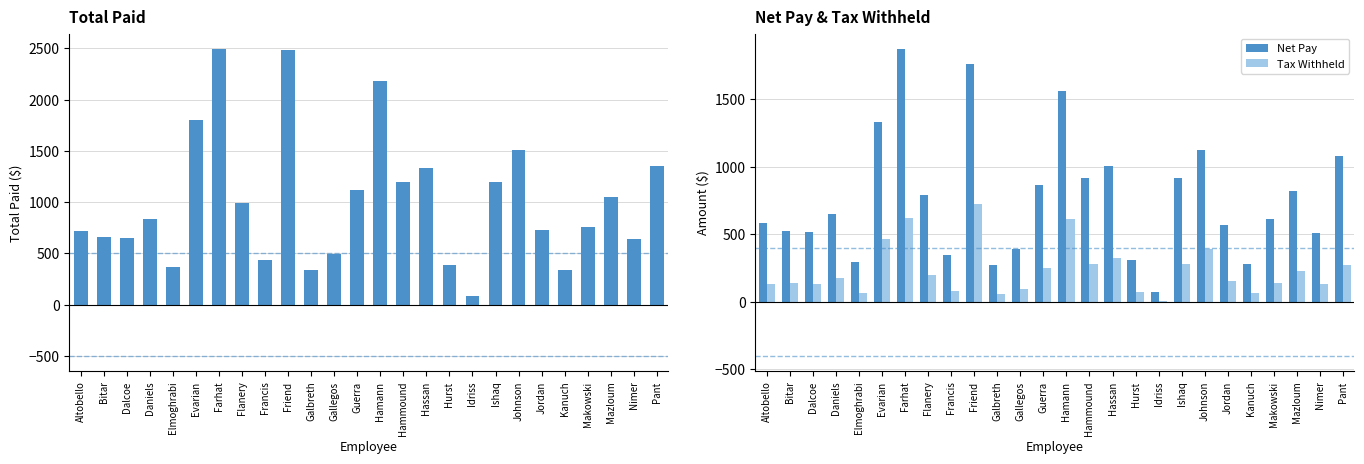

How many data points does each series have?

26